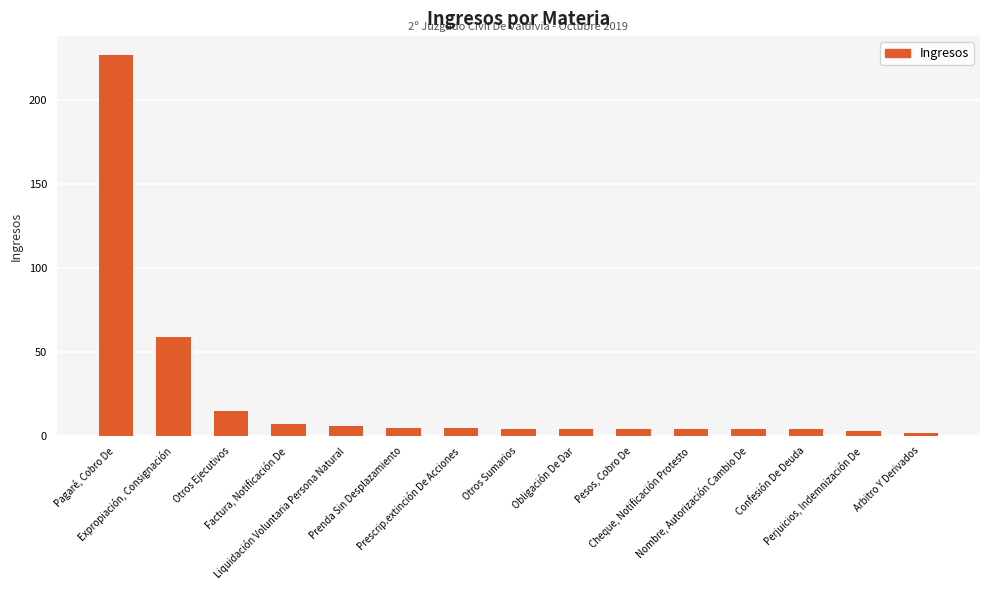

How many bars are there in total?

15